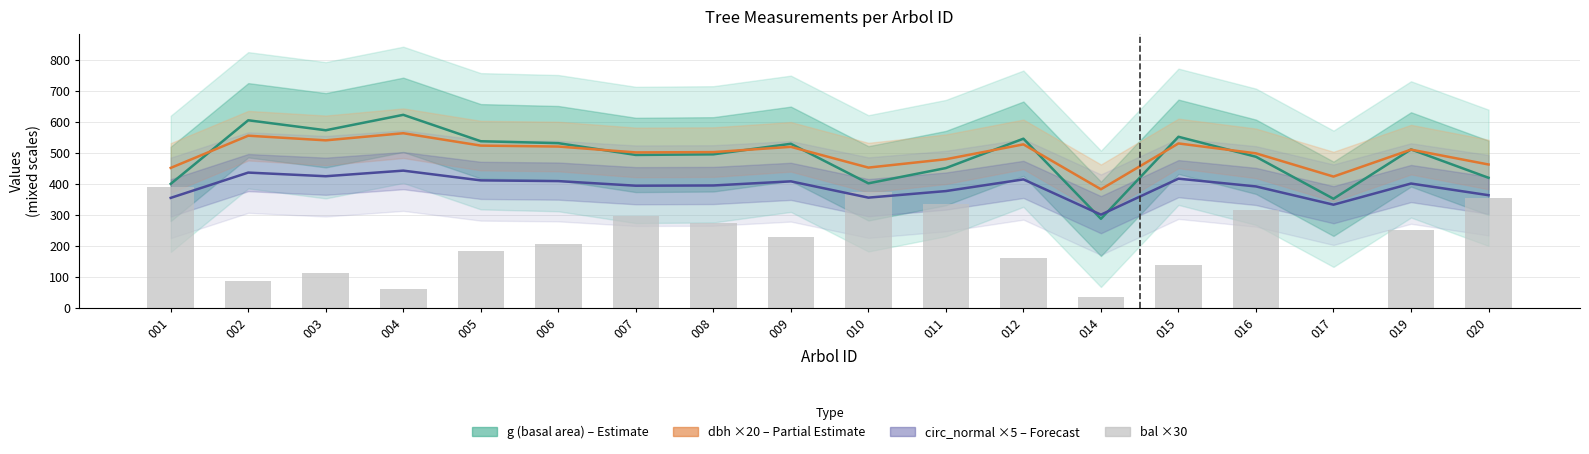

Between 011 and 001, which is larger?

011